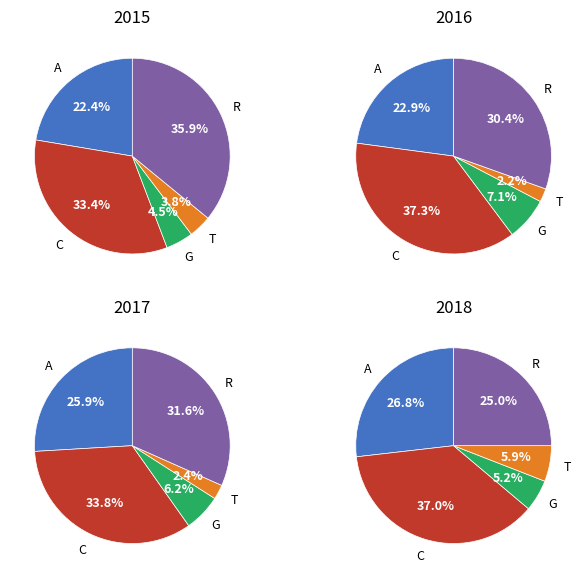

Combined, do Aggravated Assault and Homicide account for over 50%?

No